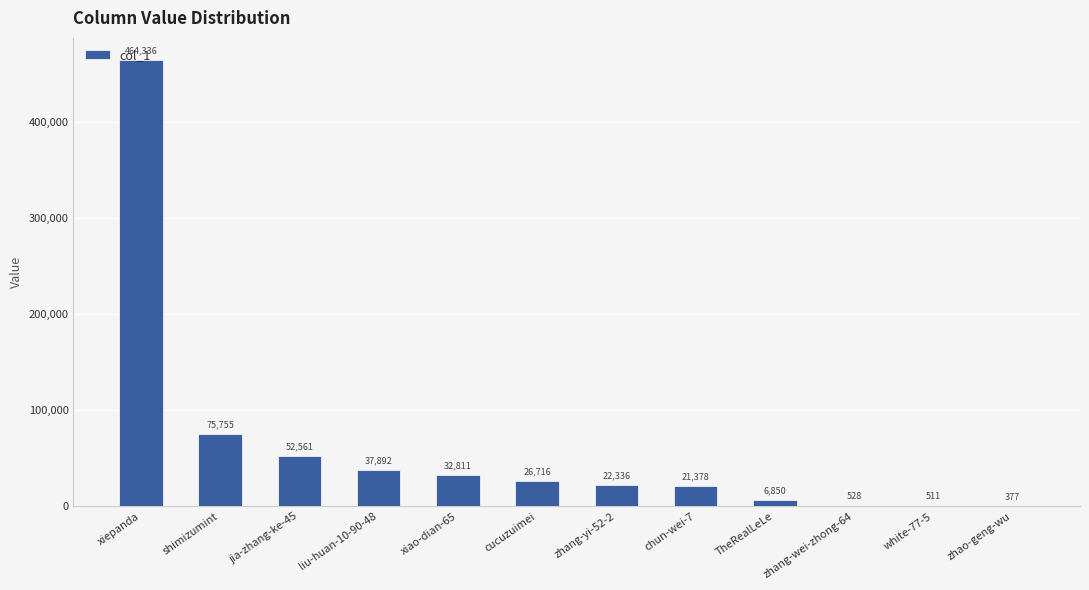

The value at shimizumint is 19816. True or false?

False